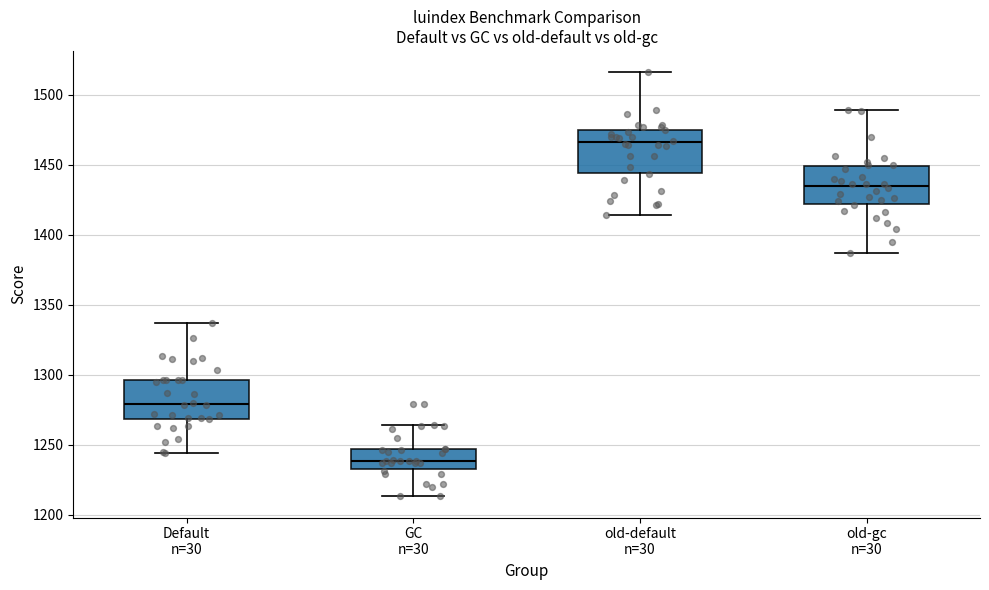

Where is the lower edge of the box for GC n=30 on the y-axis? The values are not printed on the chart, so give them approximately, as read against the axis.

1235